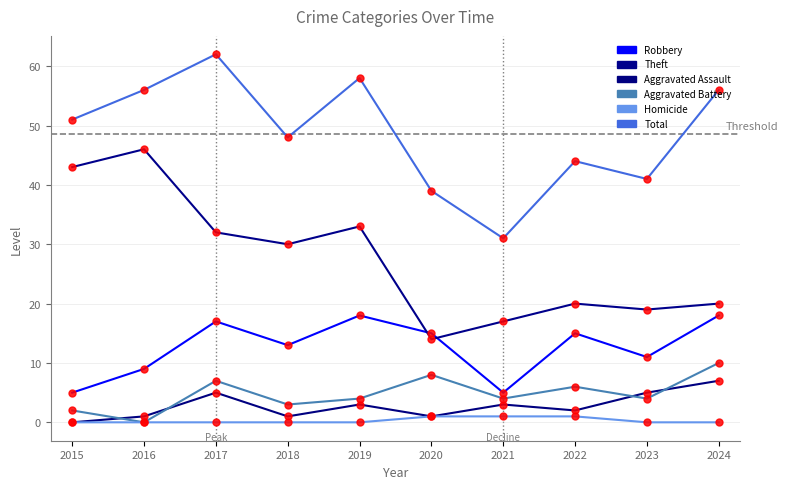

Between 2020 and 2024, which is larger?

2024